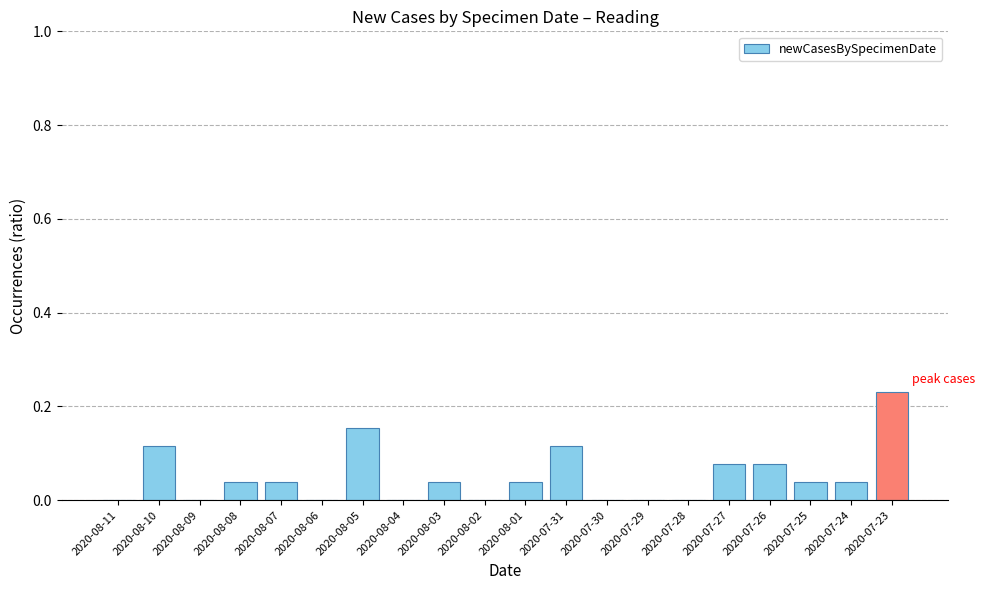

True or false: the data shows 0.1 at 2020-07-23.

False